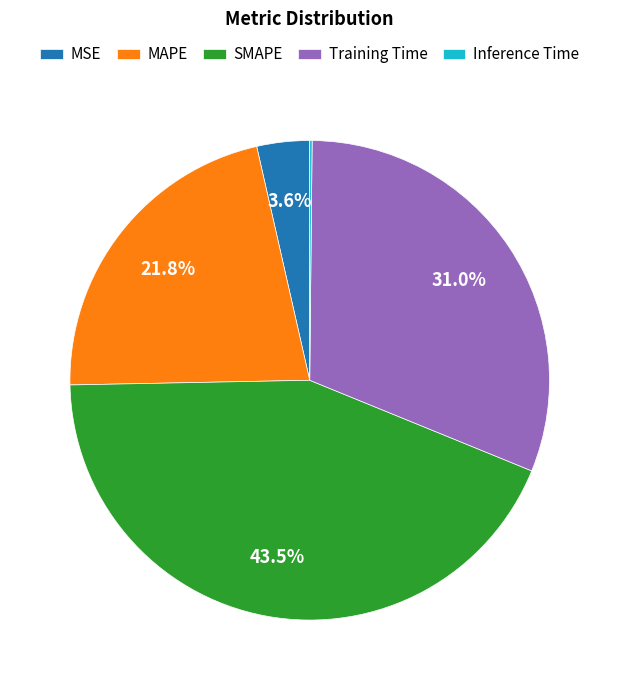

True or false: SMAPE accounts for 51% of the total.

False